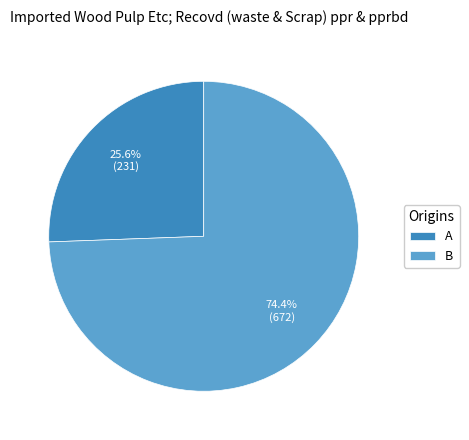

How many segments does this pie chart have?

2